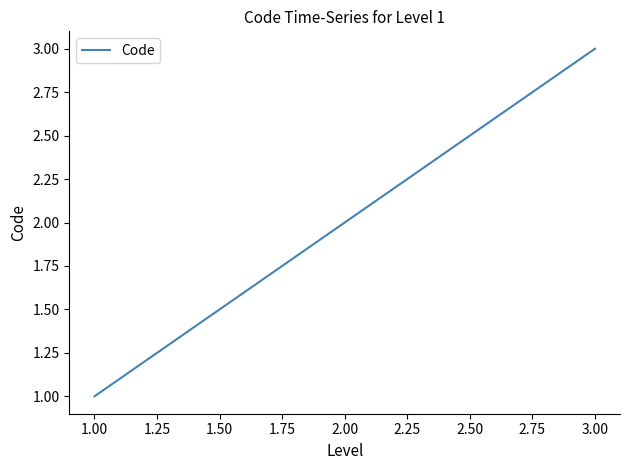

What is the sum of all values?

6